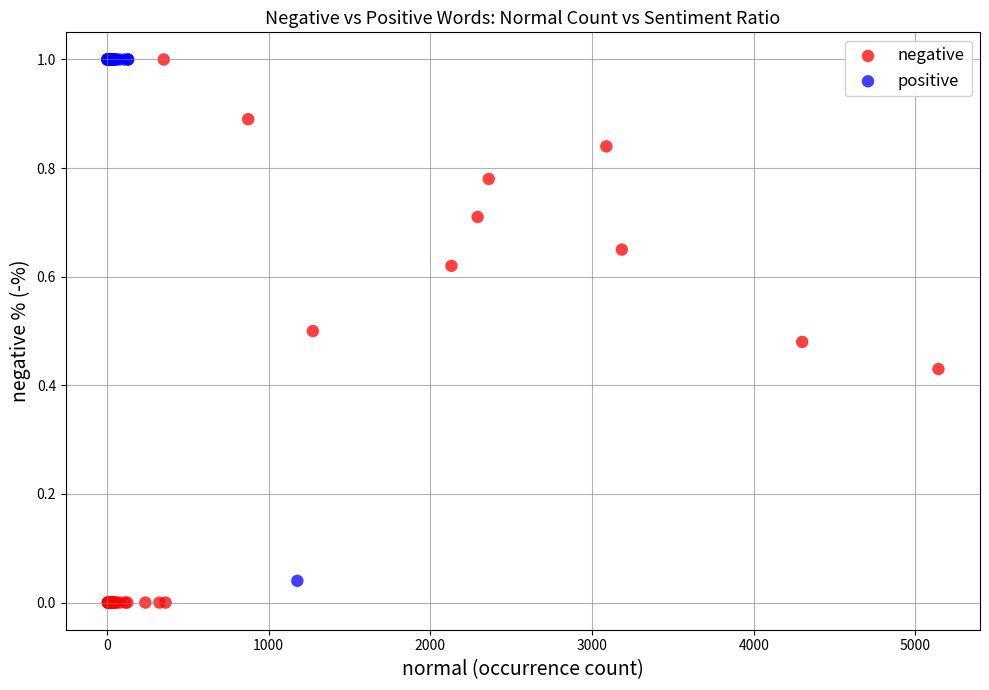

What are all the series names shown in the legend?

negative, positive